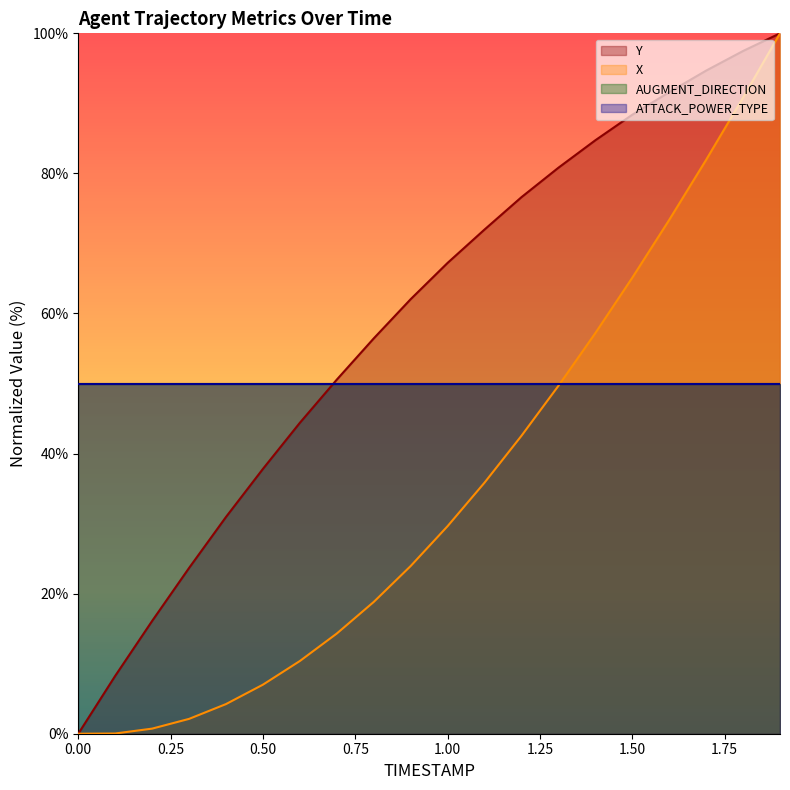

Between 0.3 and 0.7, which series saw the biggest shift?

Y